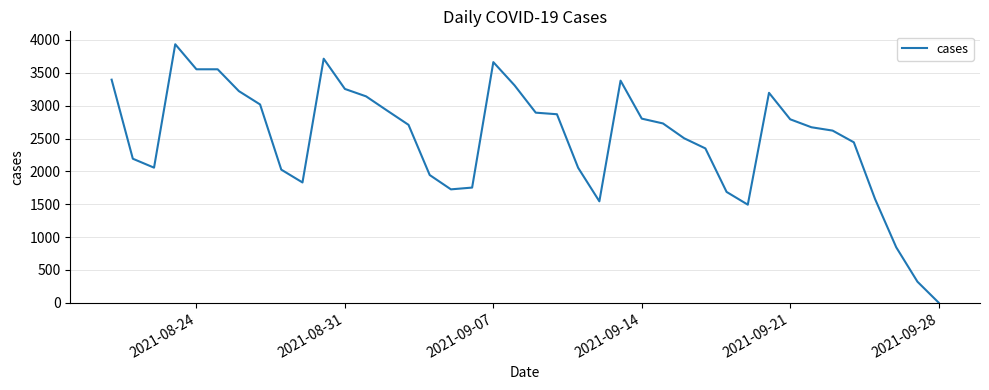

What is the difference between the maximum and minimum values?

3932